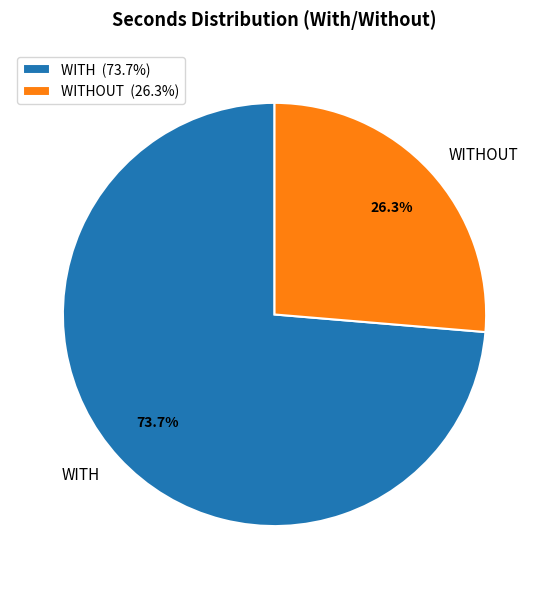

Approximately how many times larger is the value at WITH compared to WITHOUT?

2.8